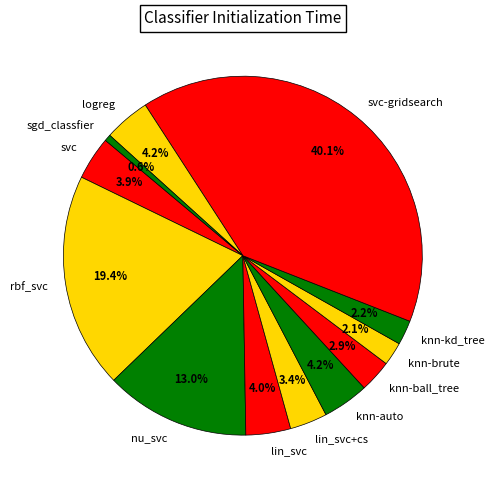

How many segments does this pie chart have?

12